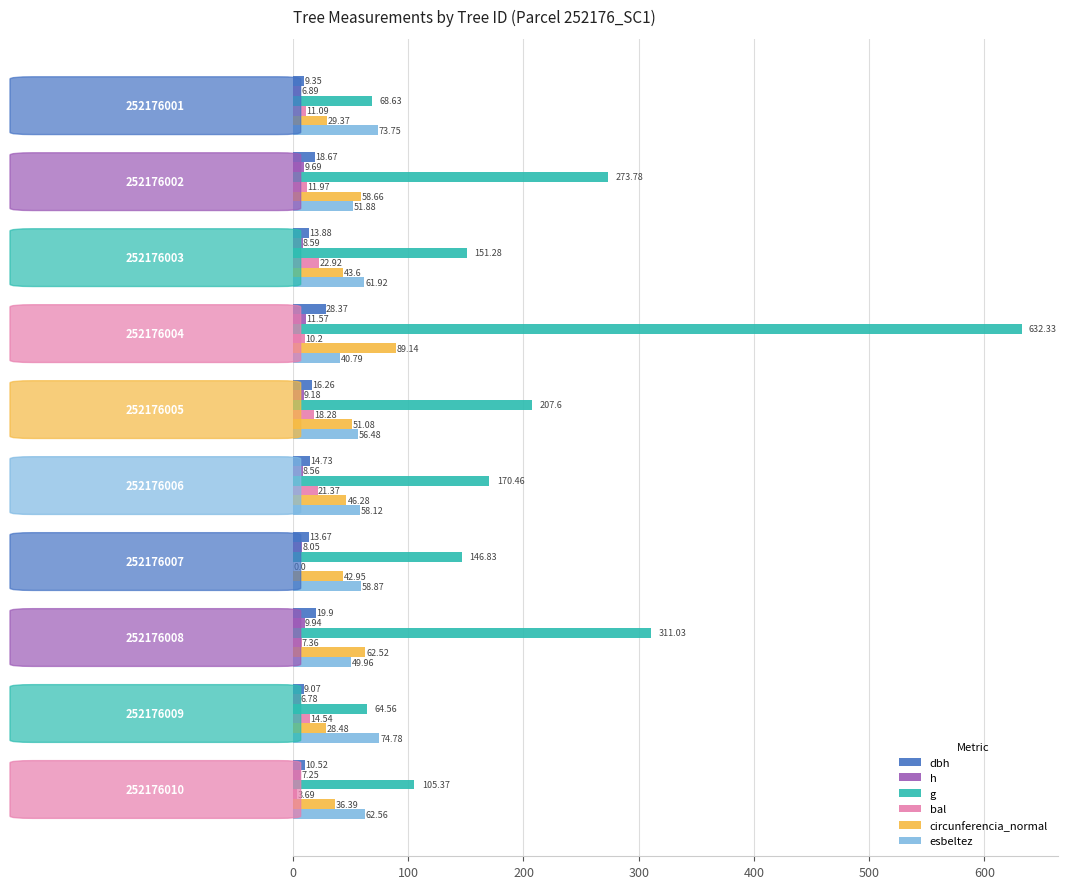

What is the sum of all bal values?

121.4